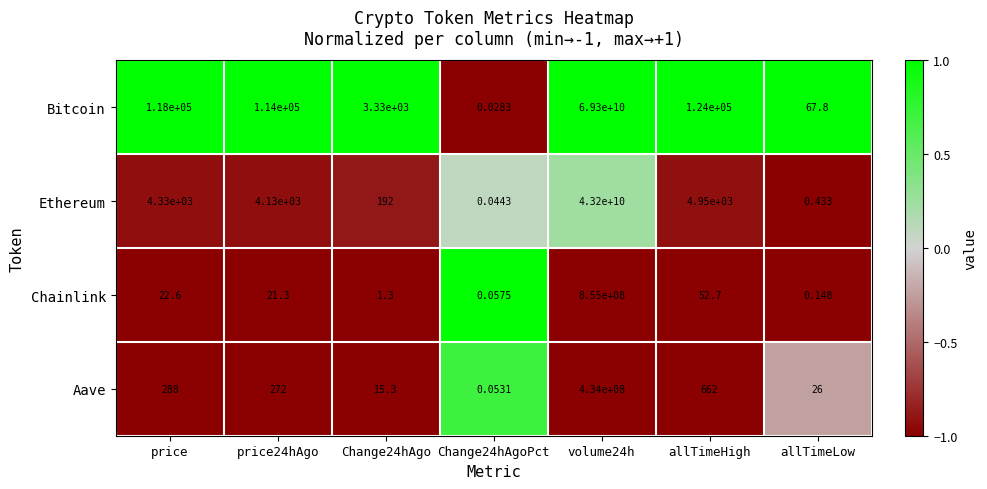

Which series has the widest spread of values?

Bitcoin